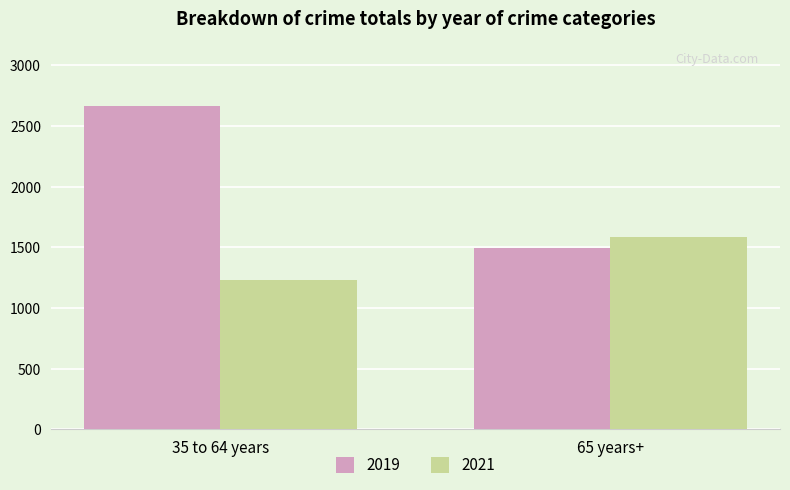

What is the difference between the maximum and minimum values in the 2021 series?

358